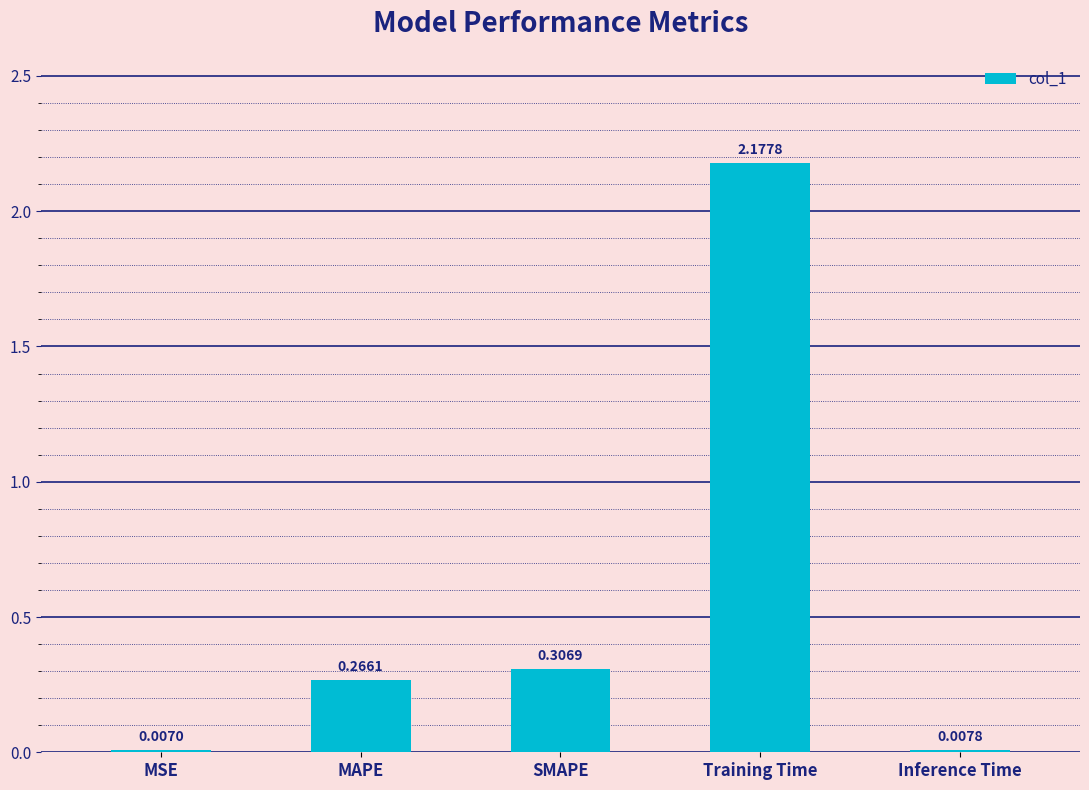

Between SMAPE and Inference Time, which is larger?

SMAPE